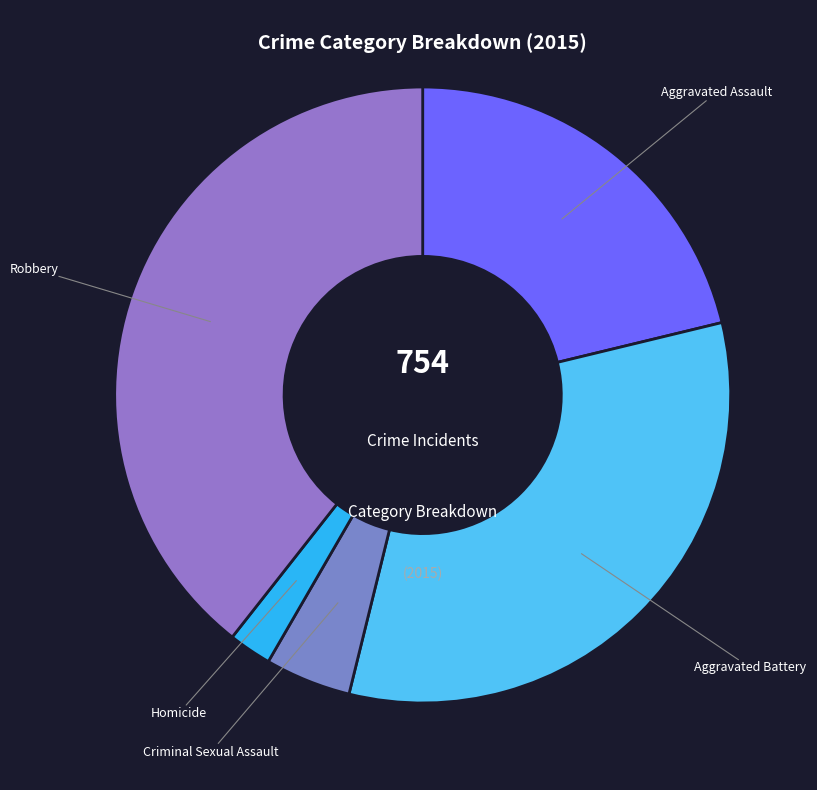

Rank the categories by value from lowest to highest.

Homicide, Criminal Sexual Assault, Aggravated Assault, Aggravated Battery, Robbery